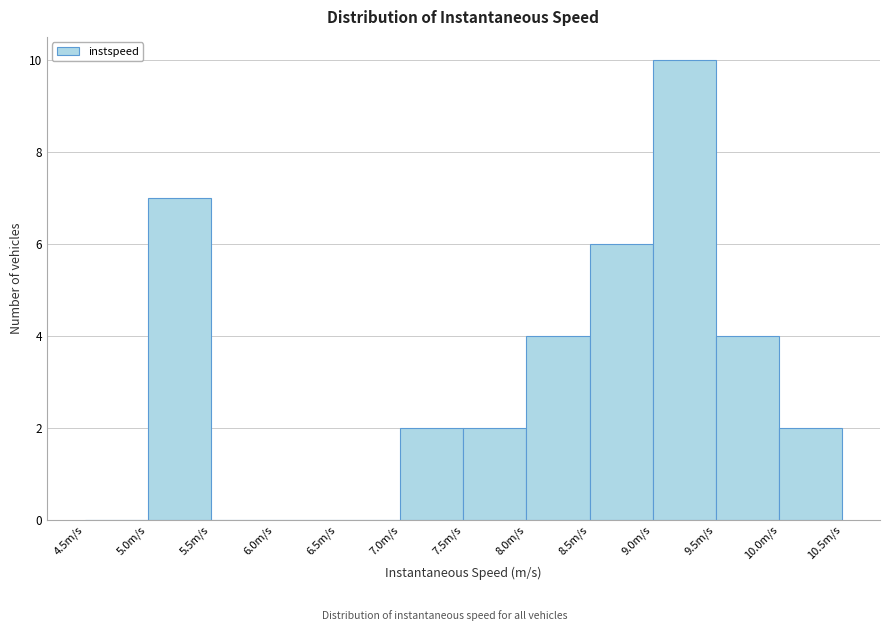

What is the height of the bar covering 9.5 to 10.0 on the x-axis? The values are not printed on the chart, so give them approximately, as read against the axis.

4